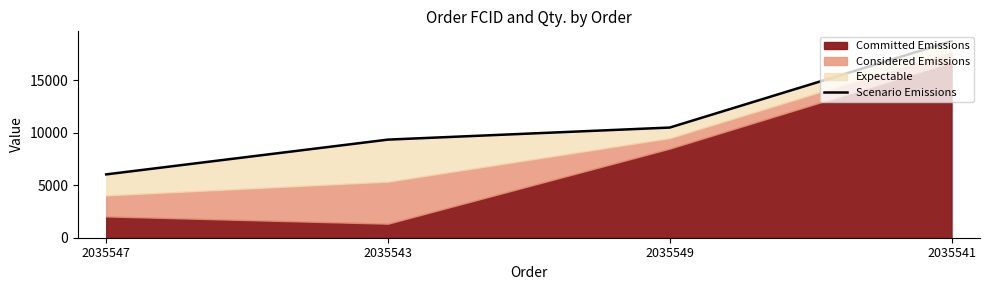

Between 2035543 and 2035547, which is larger?

2035543